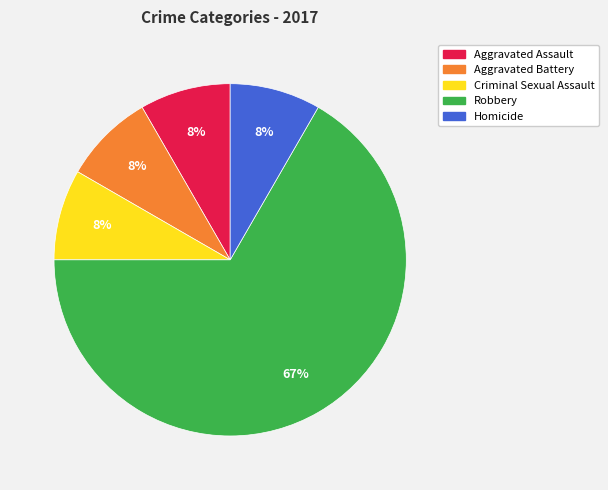

Which category has the biggest portion of the pie?

Robbery